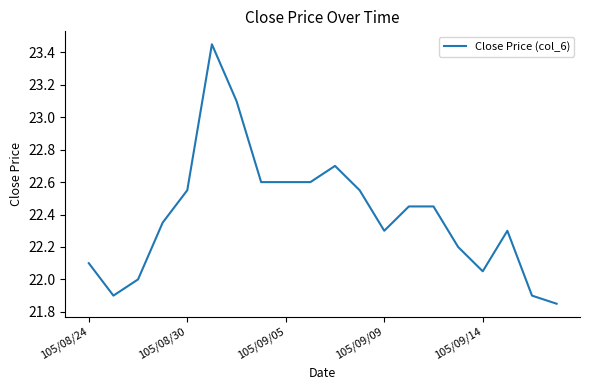

What is the difference between the maximum and minimum values?

1.6